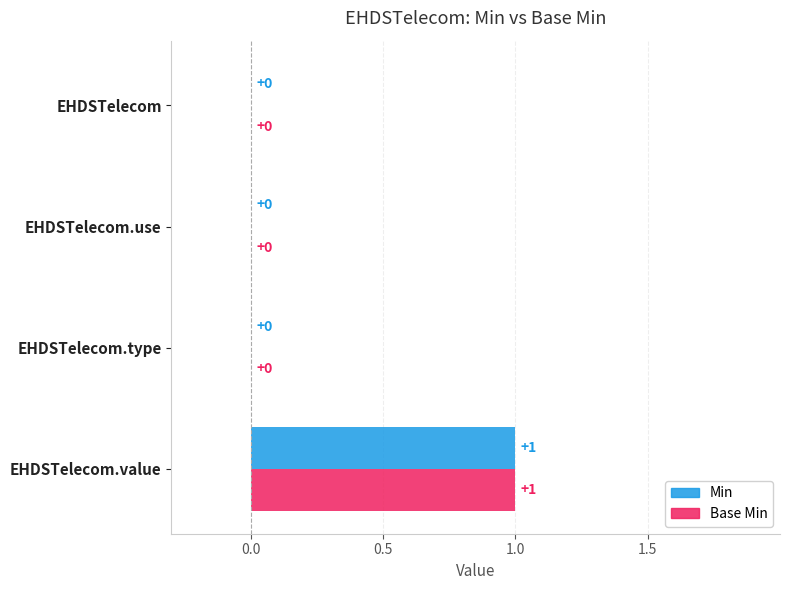

What is the maximum value for Min?

1